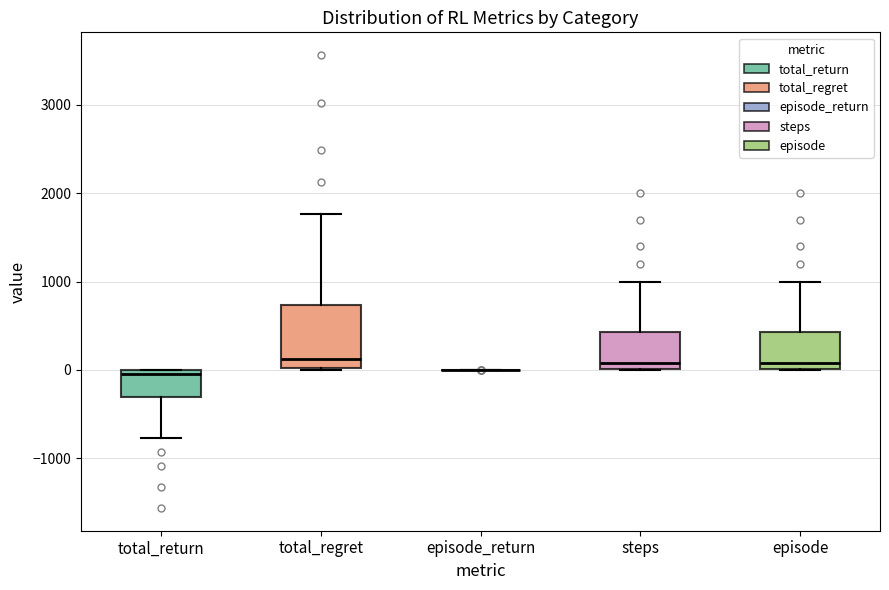

Reading left to right, read every box against the y-axis: the position of its median line, the range the box covers, and the ends of its whiskers. The values are not printed on the chart, so give them approximately, as read against the axis.

total_return: median 0 (just below the box's upper edge), box -300 to 0, whiskers -800 to 0
total_regret: median 100, box 0 to 700, whiskers 0 to 1800
episode_return: box collapsed to a line at 0, whiskers 0 to 0
steps: median 100, box 0 to 400, whiskers 0 to 1000
episode: median 100, box 0 to 400, whiskers 0 to 1000